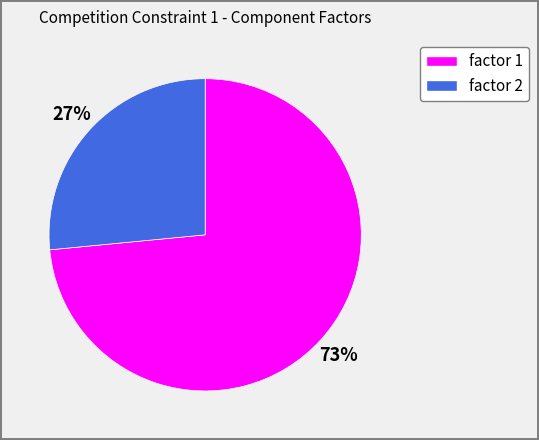

To the nearest percent, what is the average slice percentage?

50%